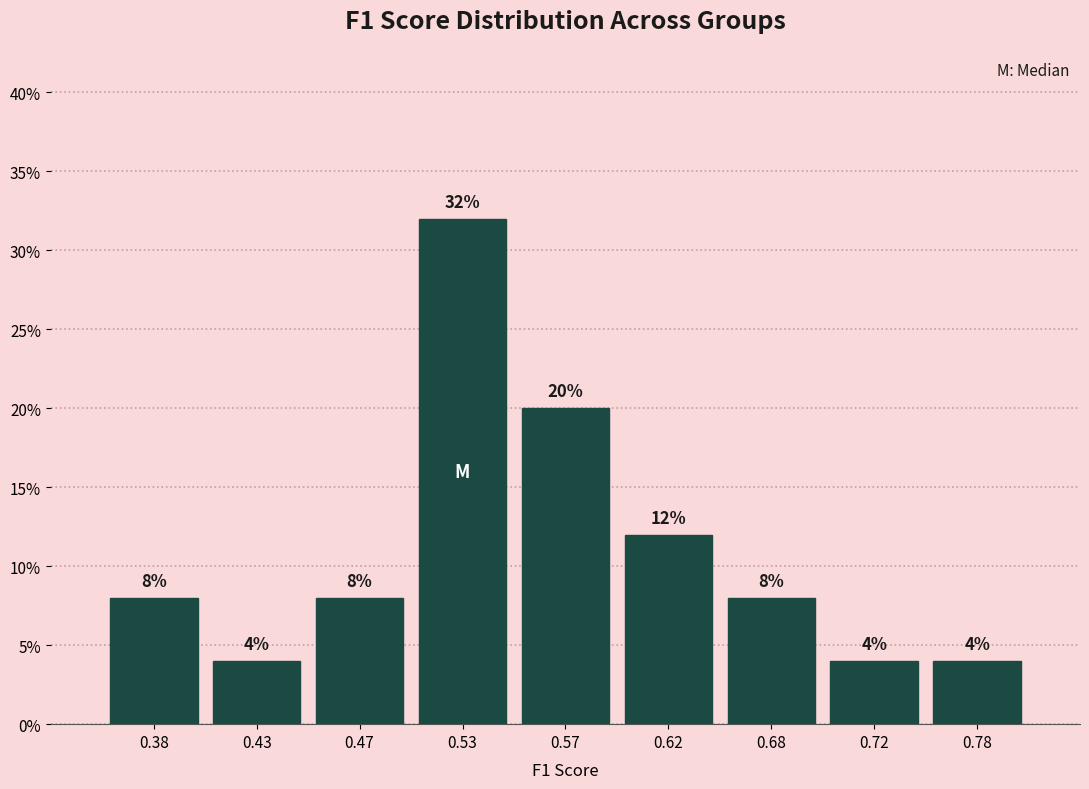

Reading left to right, transcribe this chart: for each bar, give the range it covers on the x-axis and its height.

0.35 to 0.40: 8
0.40 to 0.45: 4
0.45 to 0.50: 8
0.50 to 0.55: 32
0.55 to 0.60: 20
0.60 to 0.65: 12
0.65 to 0.70: 8
0.70 to 0.75: 4
0.75 to 0.80: 4